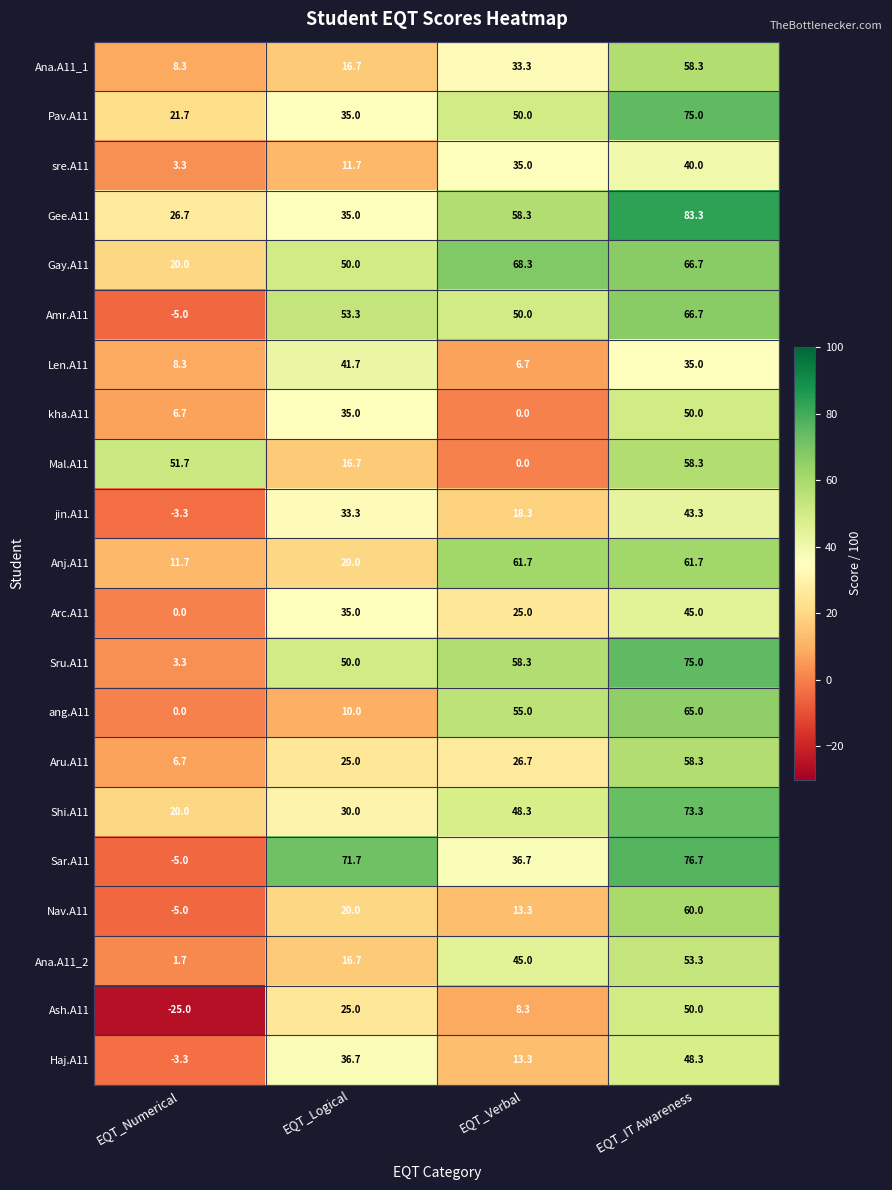

What is the minimum value shown in the chart?

-25.0